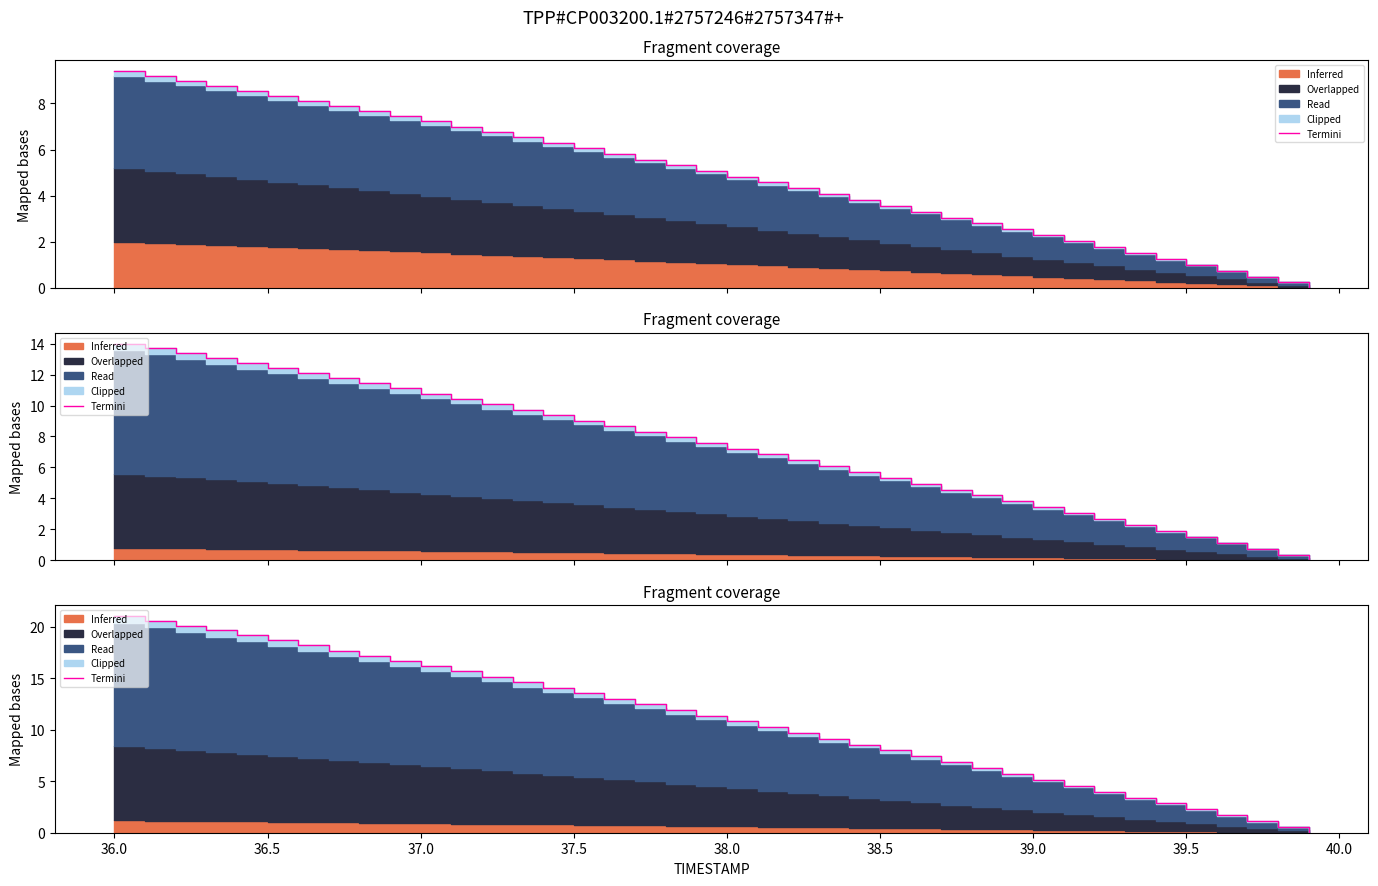

Does the chart have visible grid lines?

No